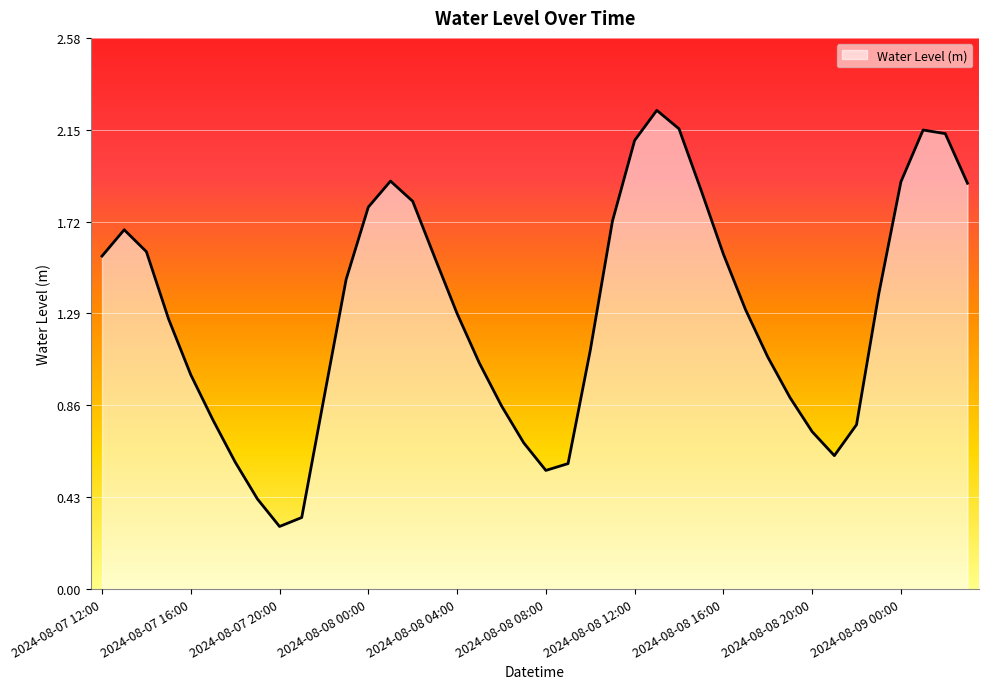

Is this an area chart (filled region under the line)?

Yes